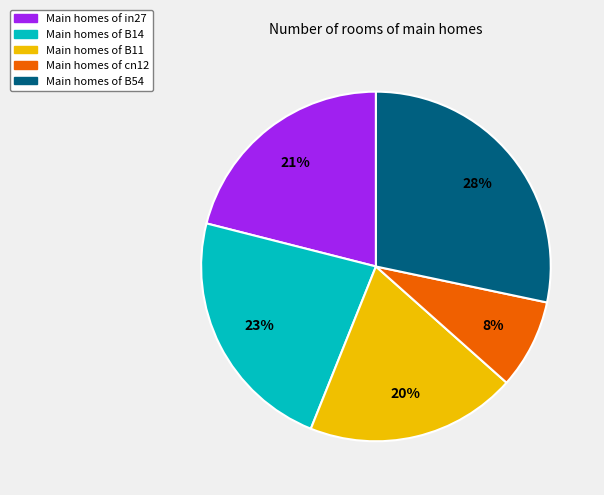

To the nearest percent, what is the average slice percentage?

20%